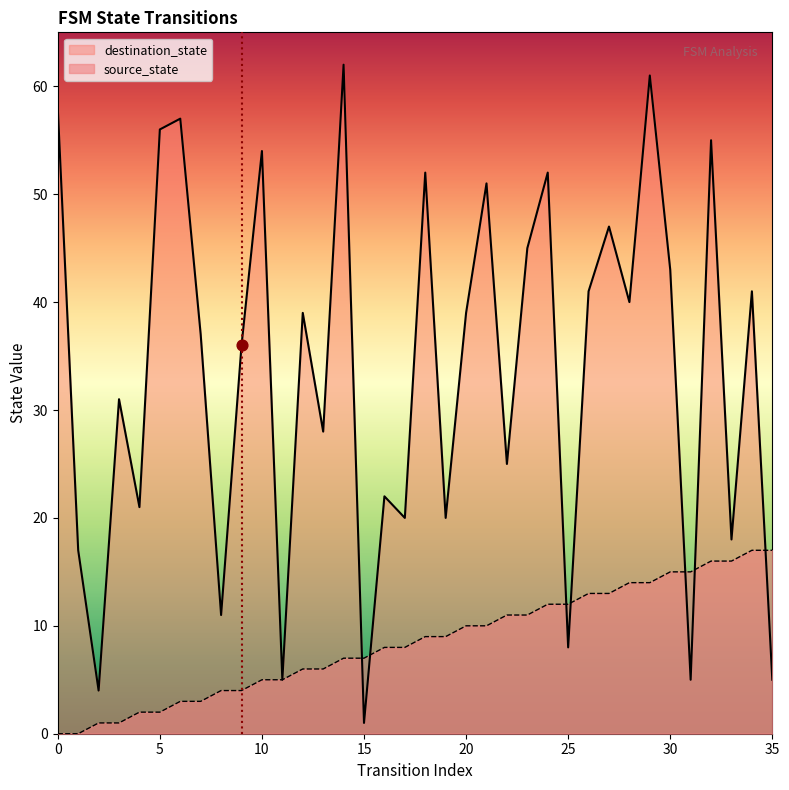

At which category is the sum across all series the highest?

29